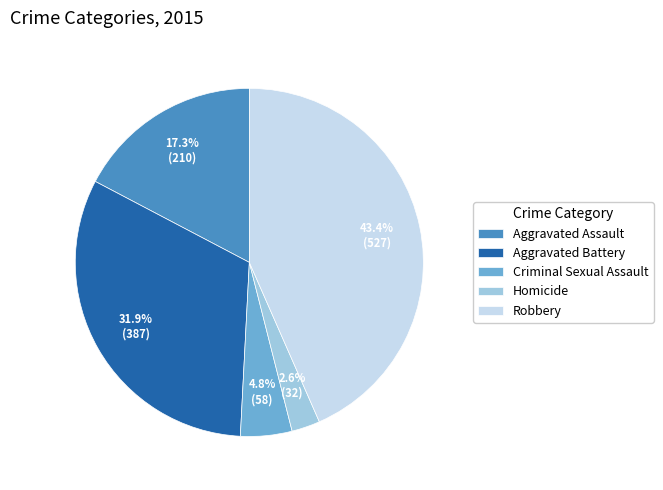

Does any single category account for the majority?

No